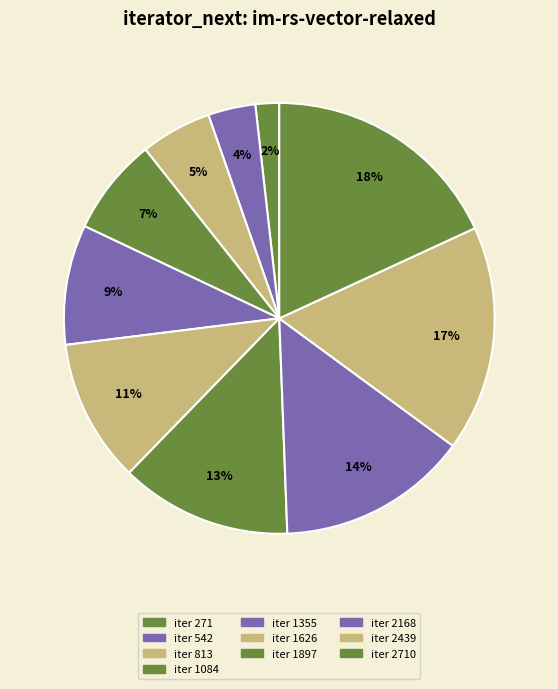

How many slices are in this pie chart?

10